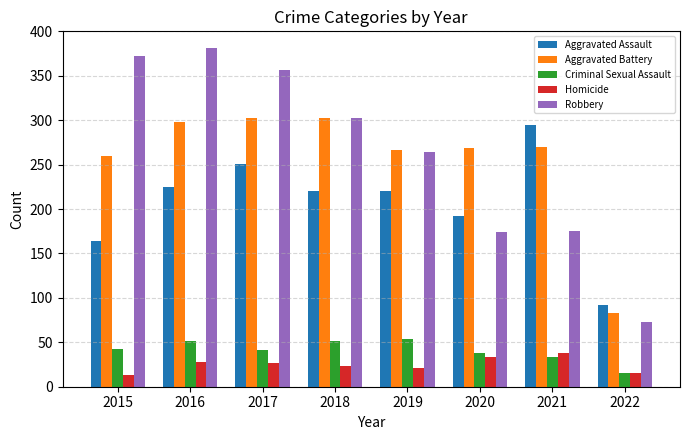

Does the chart contain stacked bars?

No